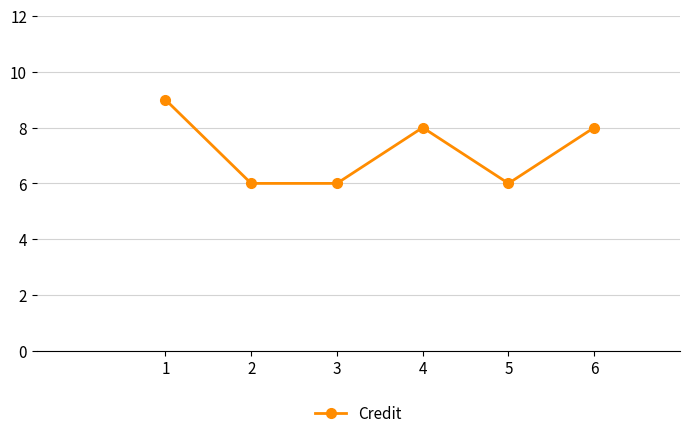

The chart shows a value of 3 at 4. True or false?

False